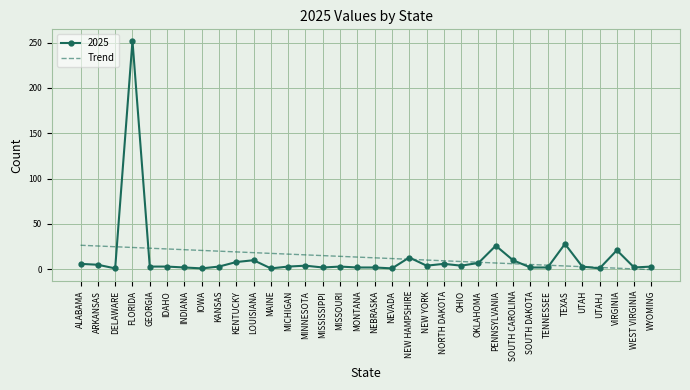

Which series has the widest spread of values?

2025